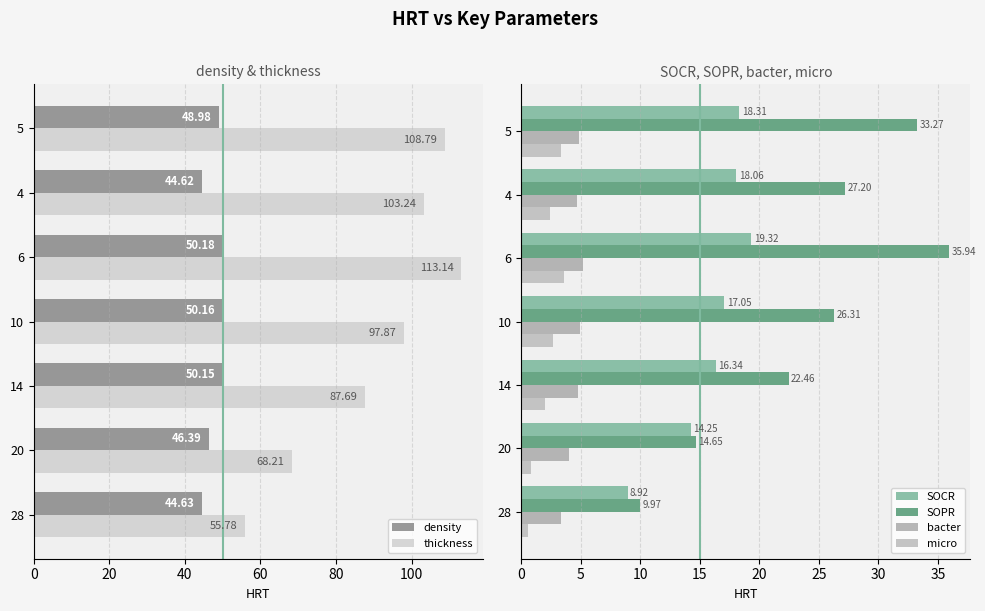

Count the number of categories in the chart.

7